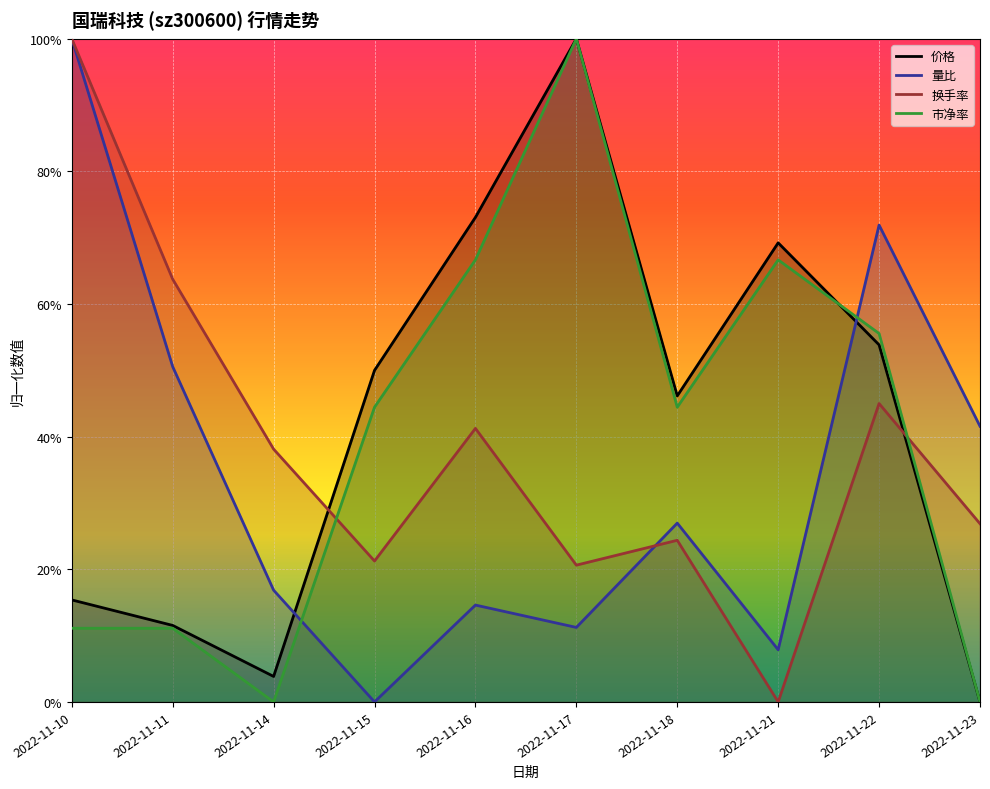

How many times do 价格 and 换手率 cross each other?

2